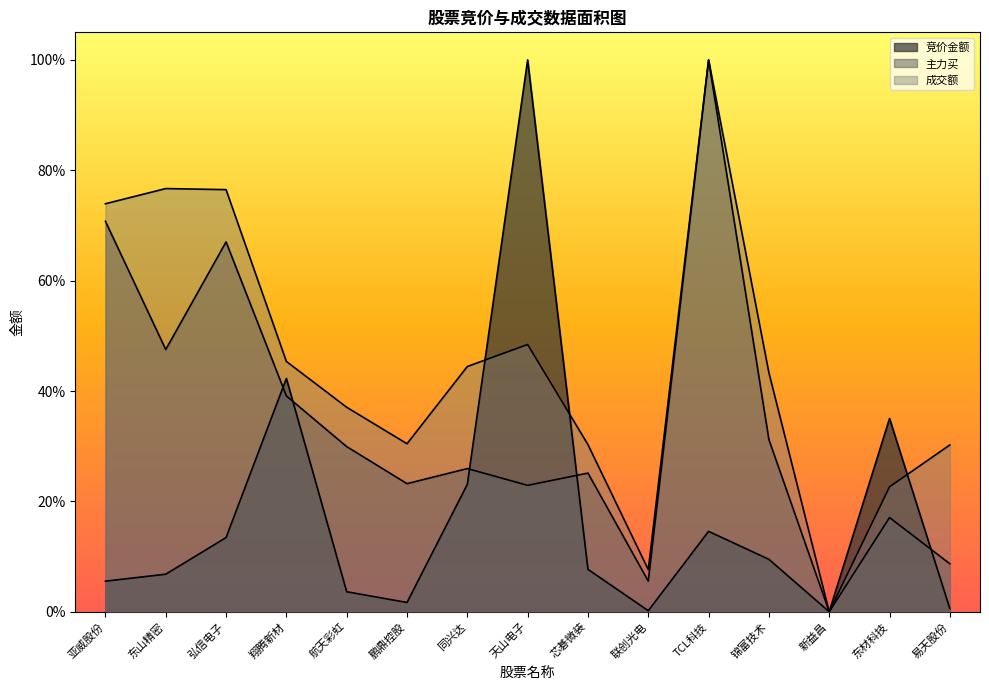

Which series has the largest range (max minus min)?

竞价金额